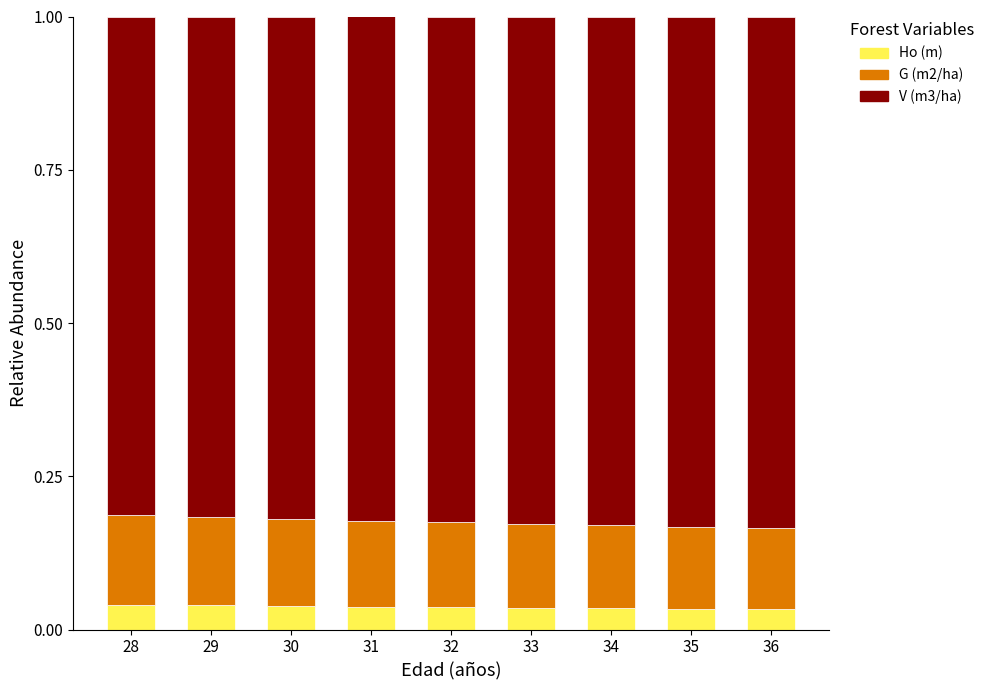

What is the total value across all series at 33?

1.0